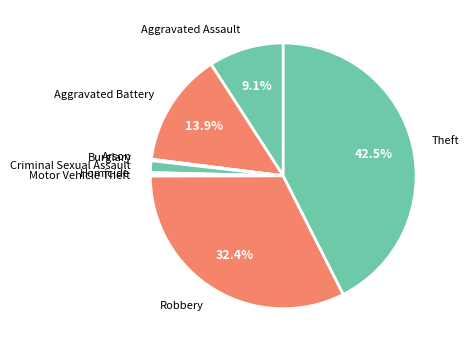

The Aggravated Assault slice represents 9% of the pie. True or false?

True